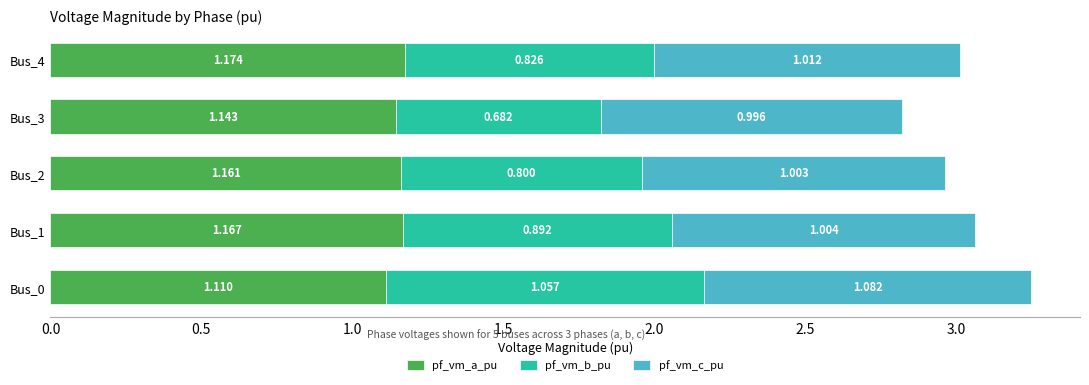

What are all the series names shown in the legend?

pf_vm_a_pu, pf_vm_b_pu, pf_vm_c_pu